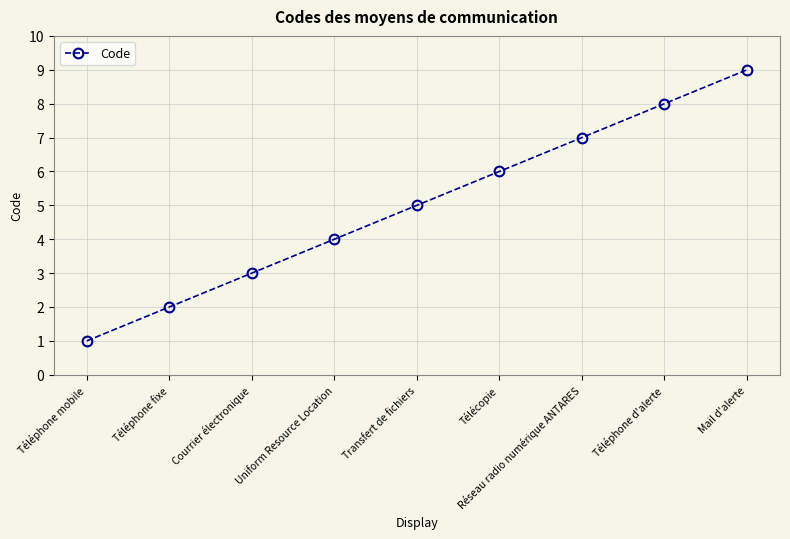

Reading right to left, list all the values displayed in this chart.

9	8	7	6	5	4	3	2	1